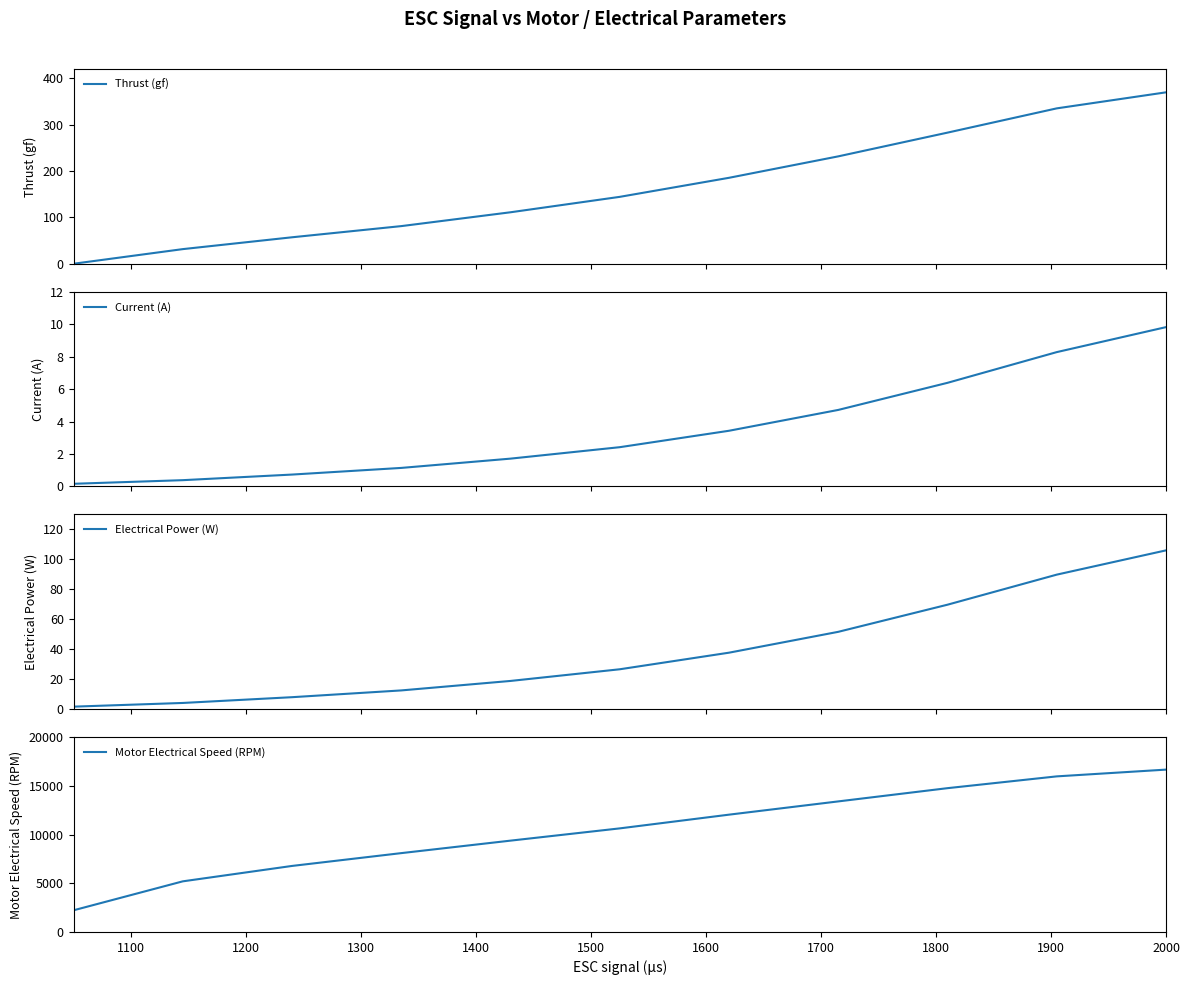

What are all the series names shown in the legend?

Thrust (gf), Current (A), Electrical Power (W), Motor Electrical Speed (RPM)